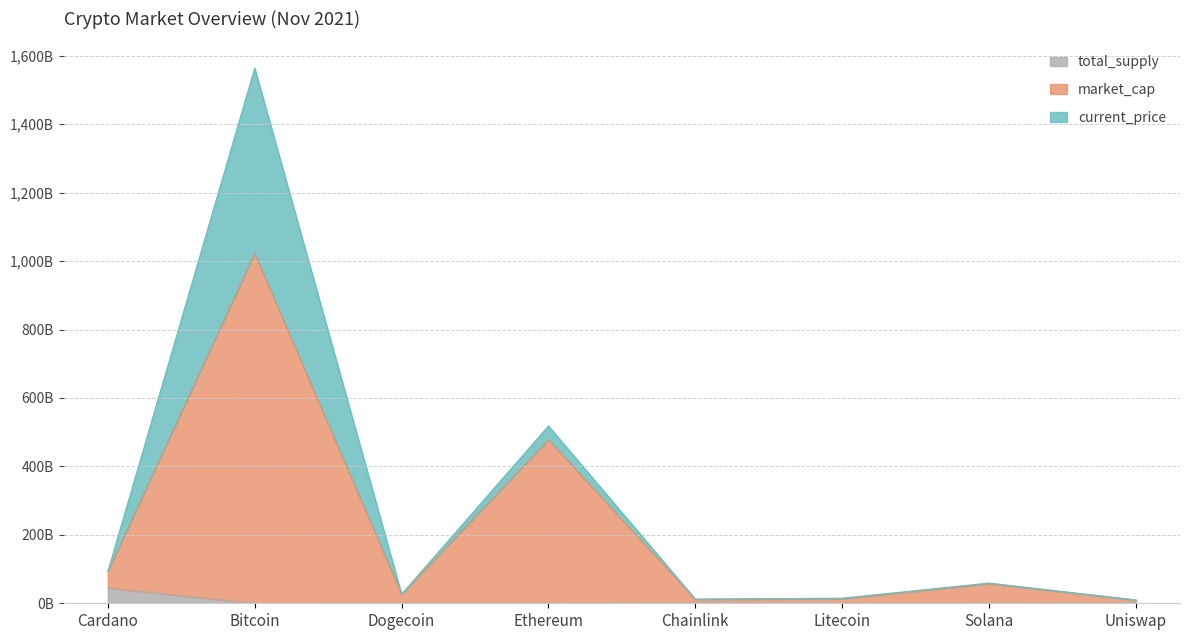

What is the difference between the second highest and second lowest values in the market_cap series?

466.2